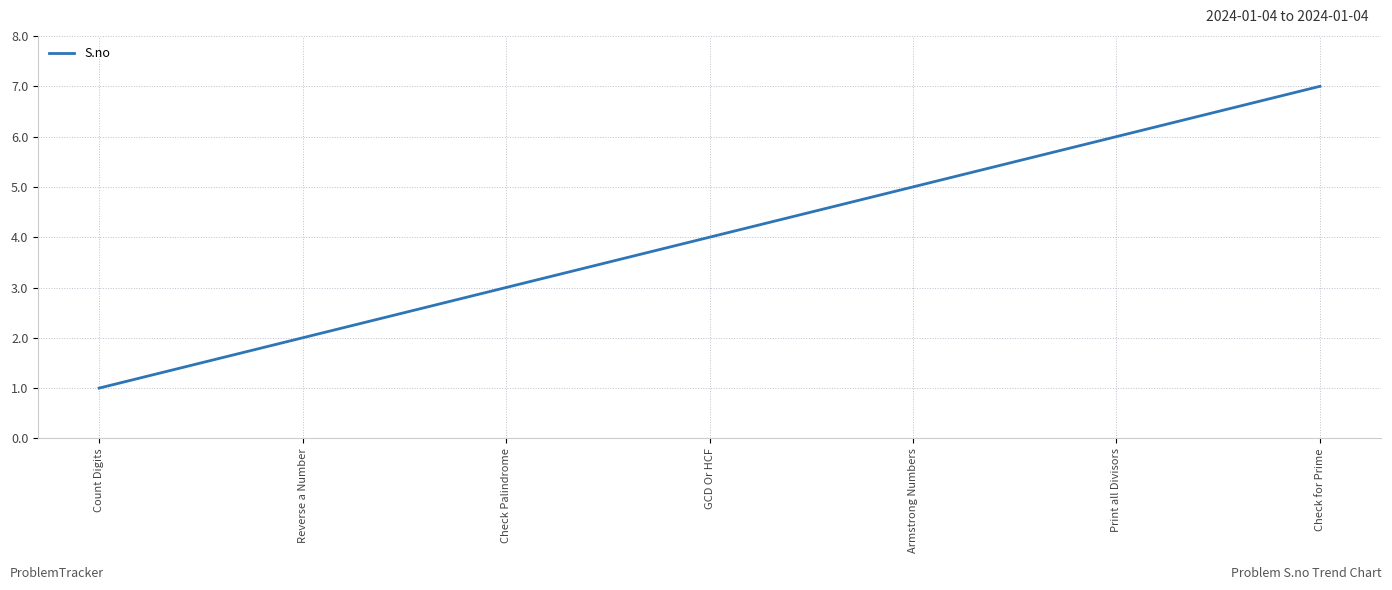

What position from the left is Check Palindrome?

3